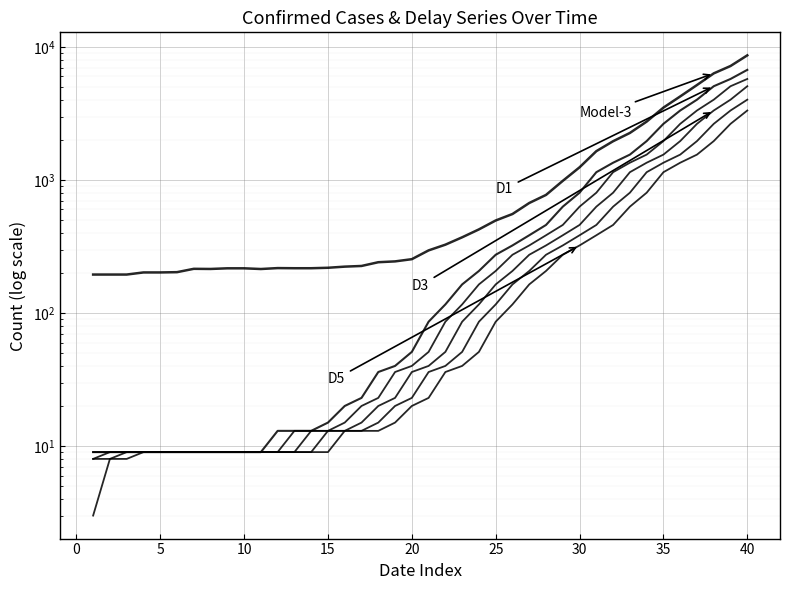

True or false: D3 has a value of 33.2 at 17.

False